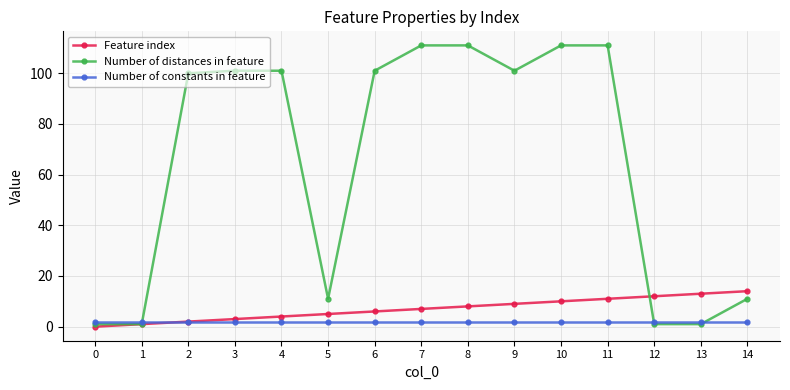

Where is Feature index nearest to the value 7?

7